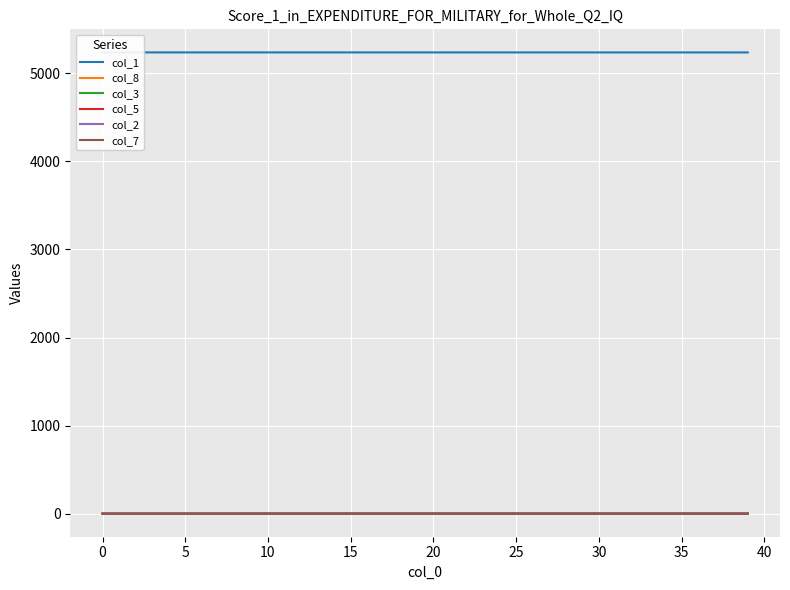

What are all the series names shown in the legend?

col_1, col_8, col_3, col_5, col_2, col_7